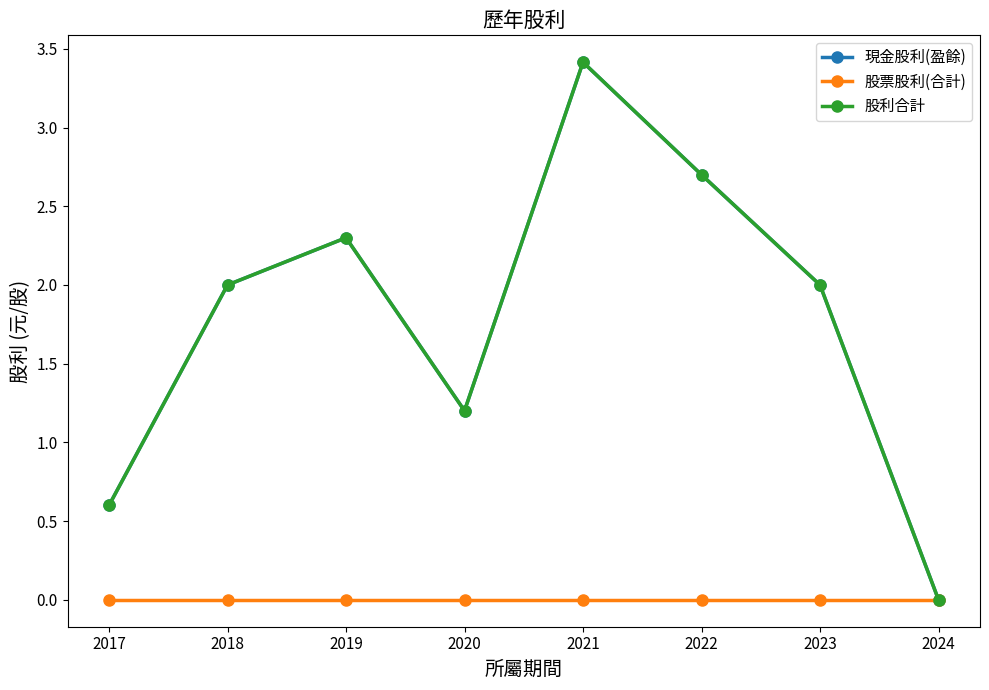

Which series changed the most between 2022 and 2023?

現金股利(盈餘)